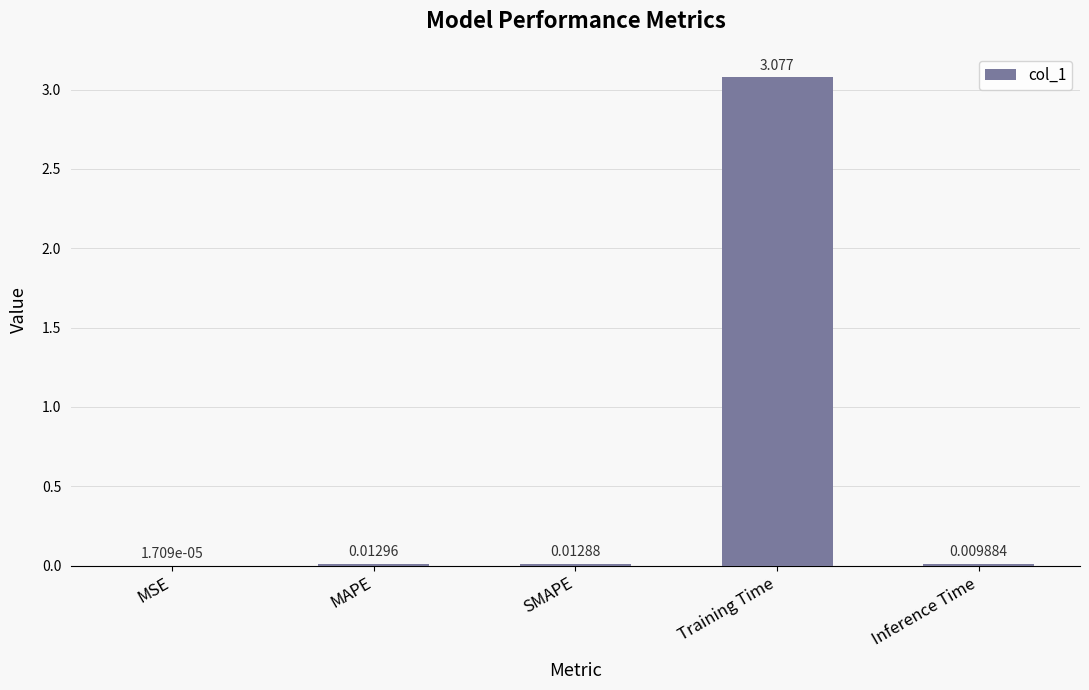

At which label is the value closest to 1?

MAPE